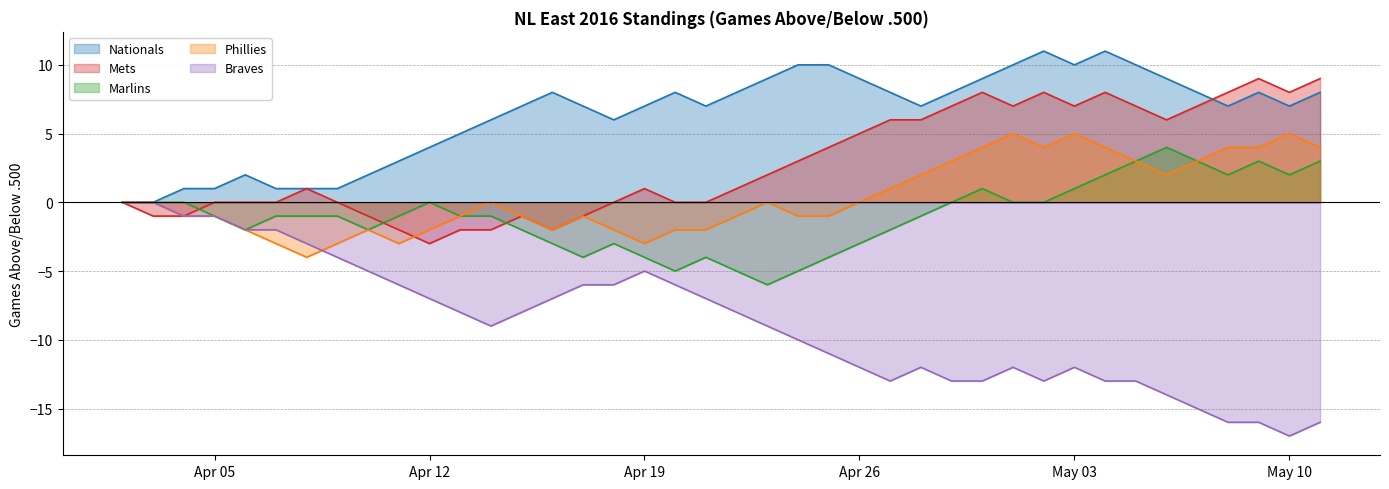

What is the maximum value shown in the chart?

11